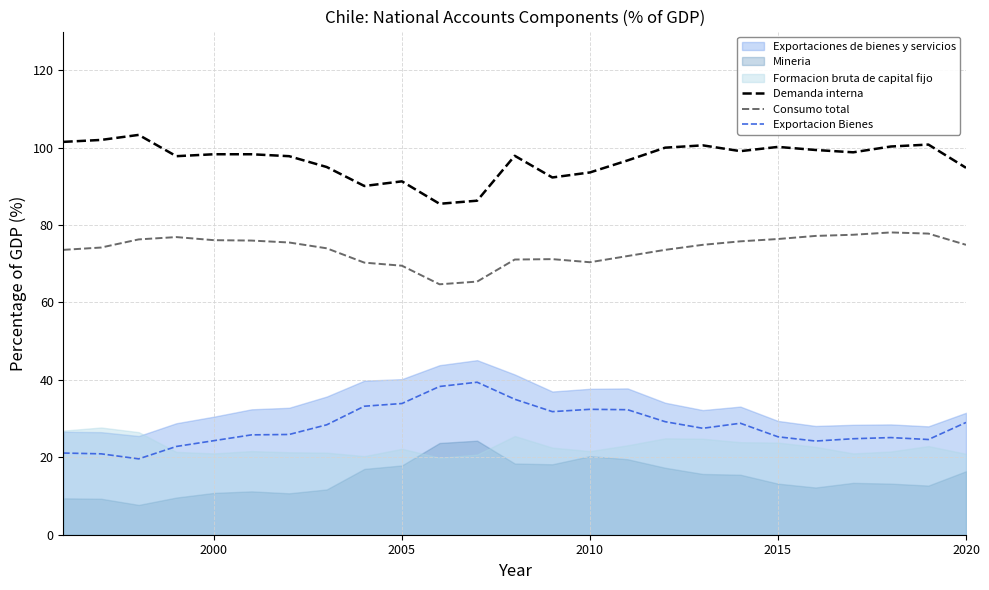

At how many categories does at least one series exceed 67?

25